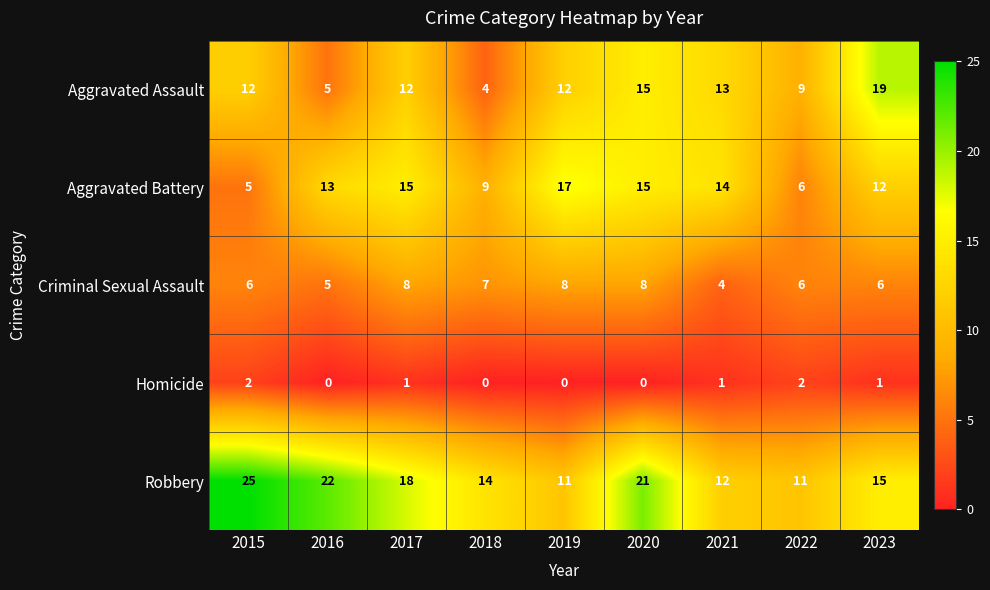

What is the difference between the highest and lowest values at 2017?

17